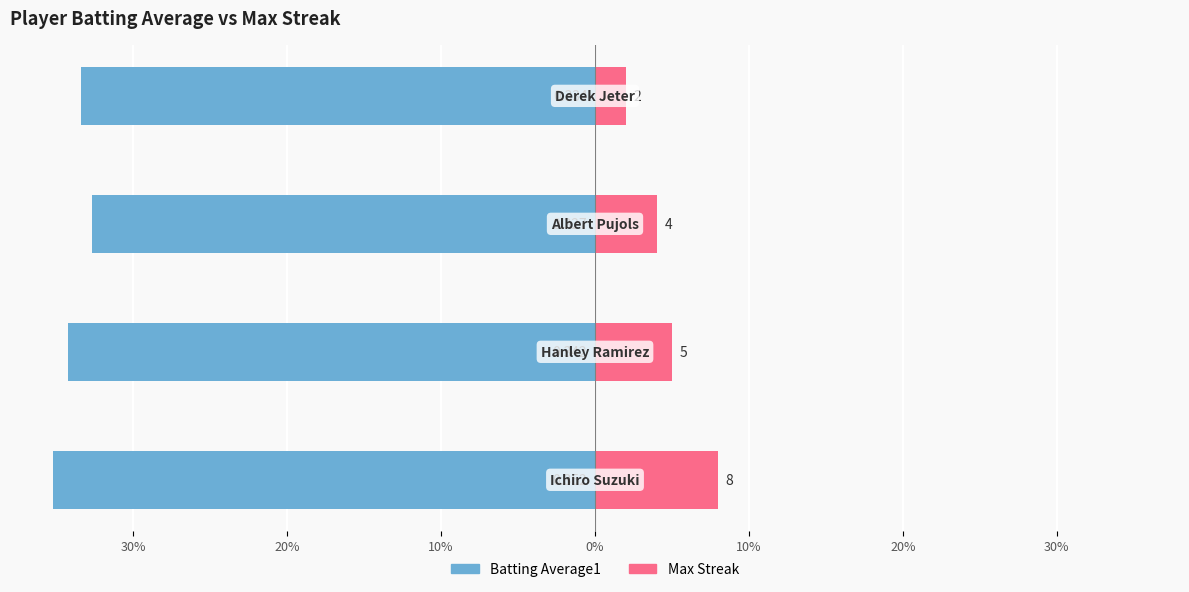

How many bars are there in total?

8